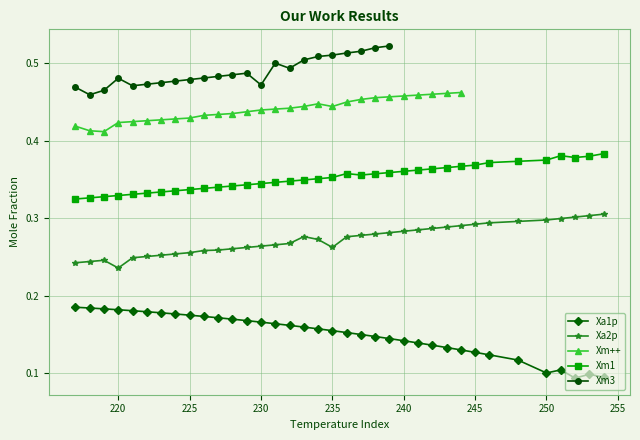

How many points are lower than both their immediate neighbors (excluding endpoints)?

2